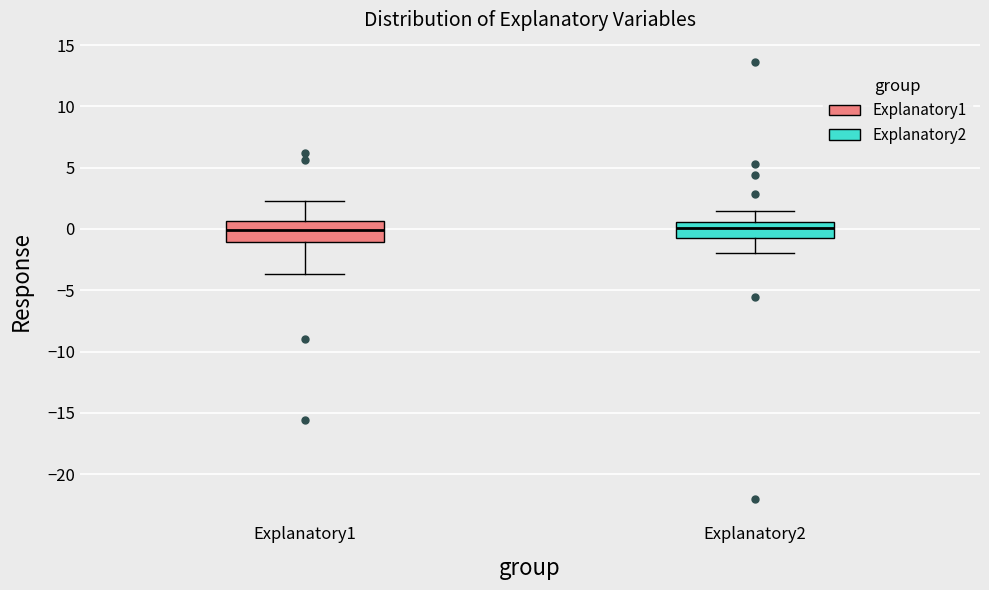

Reading left to right, read every box against the y-axis: the position of its median line, the range the box covers, and the ends of its whiskers. The values are not printed on the chart, so give them approximately, as read against the axis.

Explanatory1: median 0.0, box -1.0 to 0.5, whiskers -3.5 to 2.5
Explanatory2: median 0.0, box -0.5 to 0.5, whiskers -2.0 to 1.5